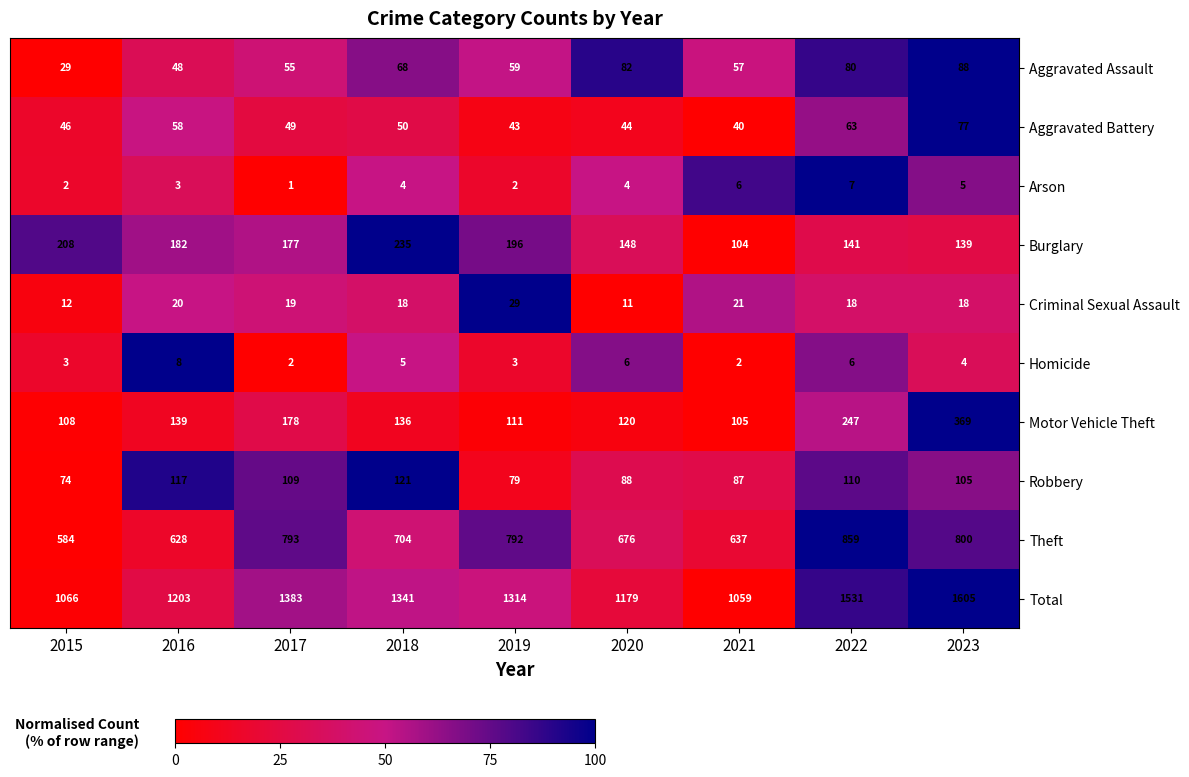

What is the sum of the Total values at 2023 and 2015?

2671